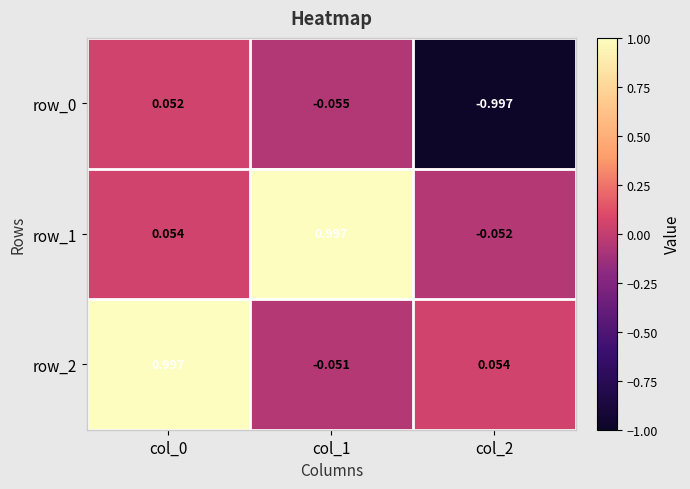

Is the value of row_0 at col_0 greater than the value of row_2 at col_1?

Yes